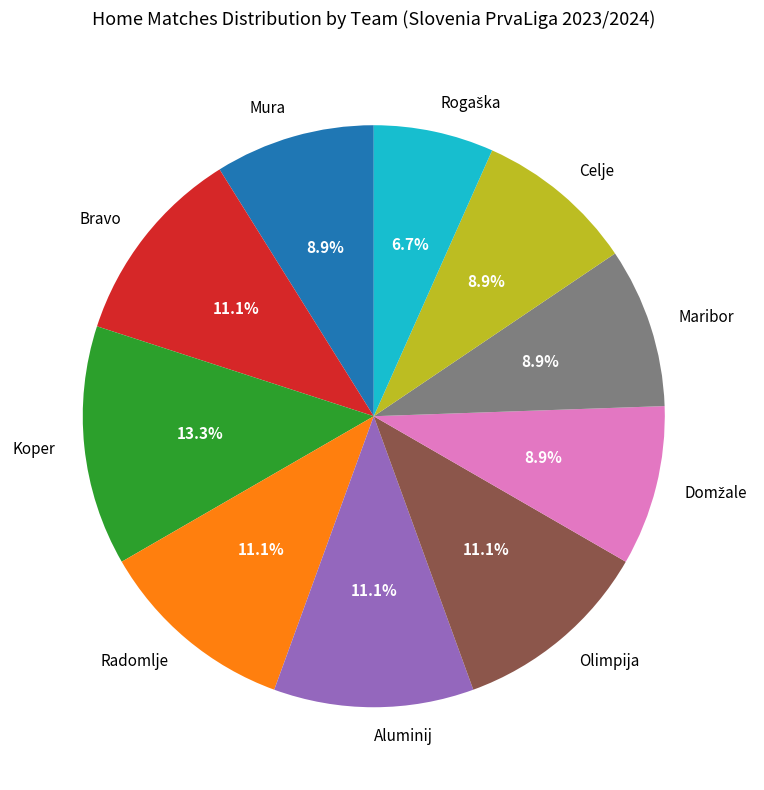

True or false: Aluminij accounts for 18% of the total.

False